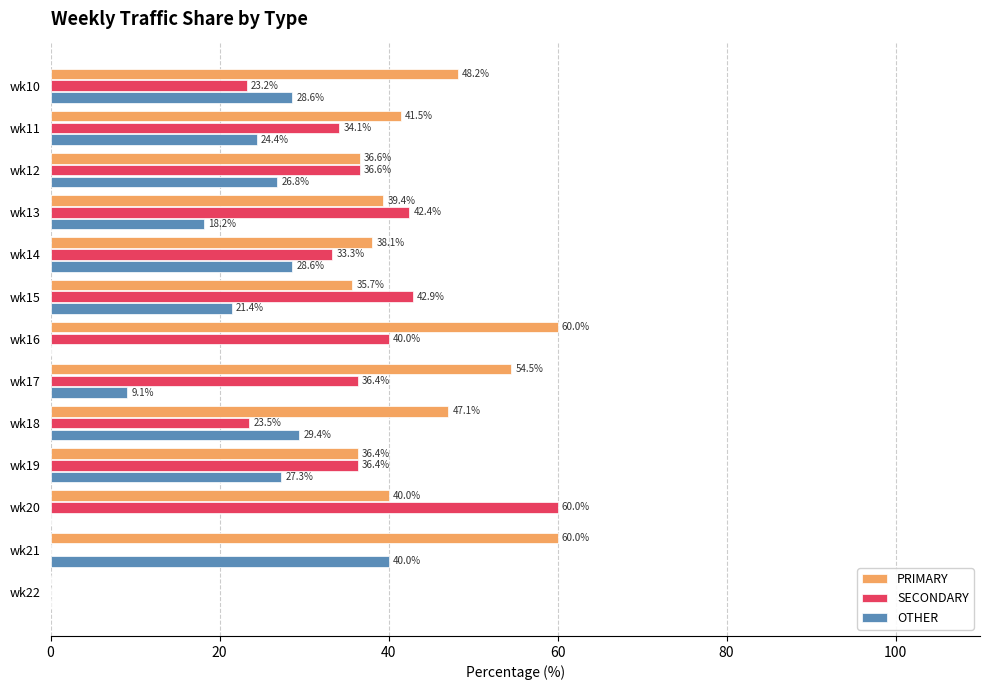

Is it true that SECONDARY equals -20.1 at wk21?

False